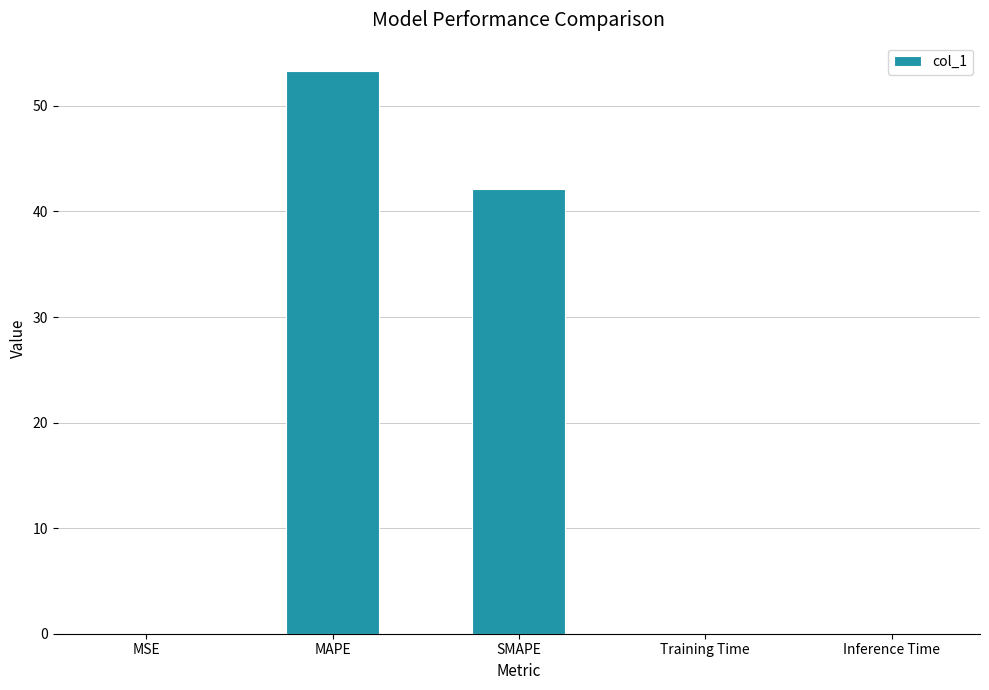

Are the bars grouped side by side (vs. stacked)?

No